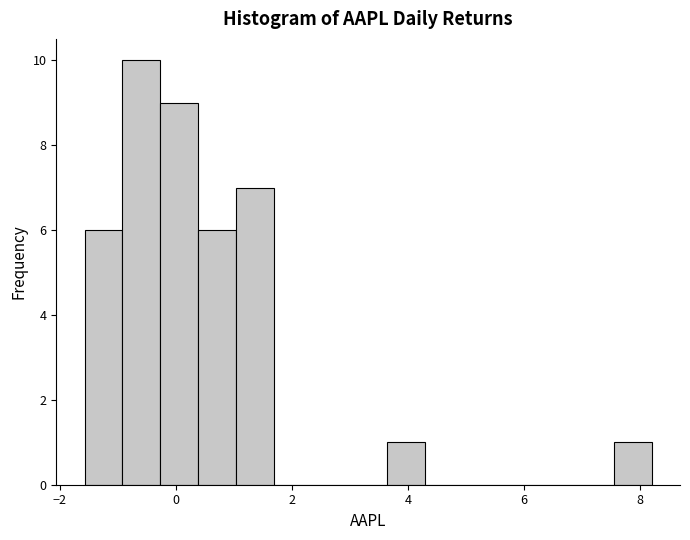

Around what value on the x-axis is the tallest bar? Give the approximate position of its centre, as read against the axis.

-0.6